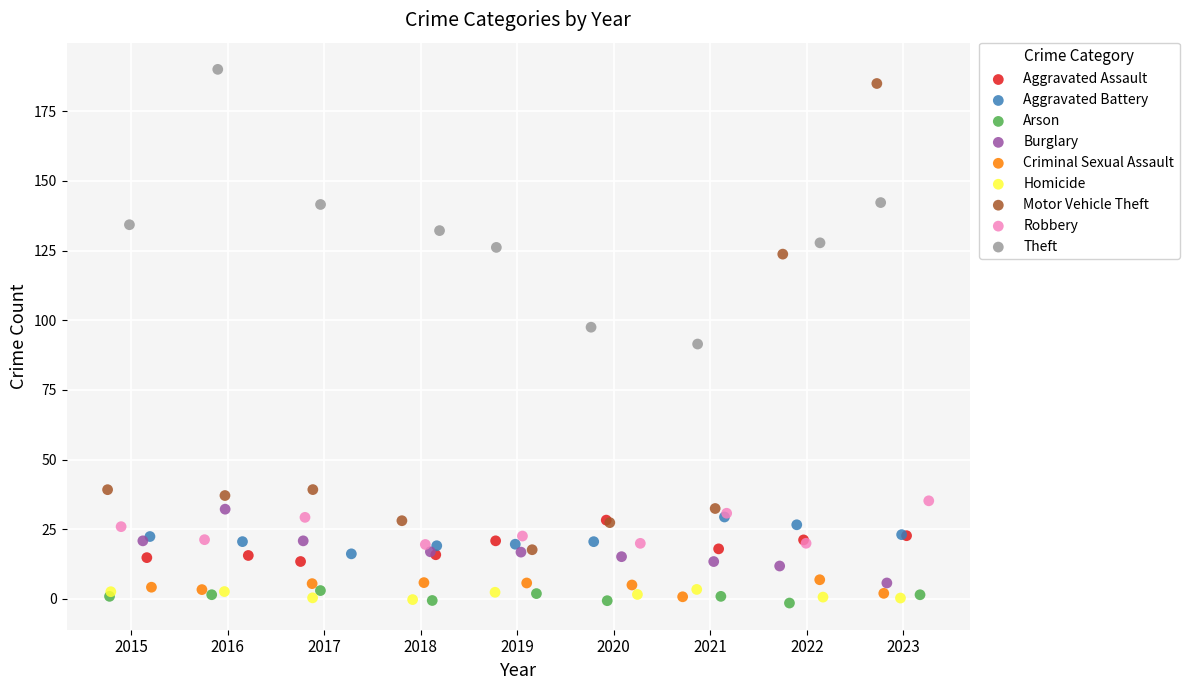

What are all the series names shown in the legend?

Aggravated Assault, Aggravated Battery, Arson, Burglary, Criminal Sexual Assault, Homicide, Motor Vehicle Theft, Robbery, Theft